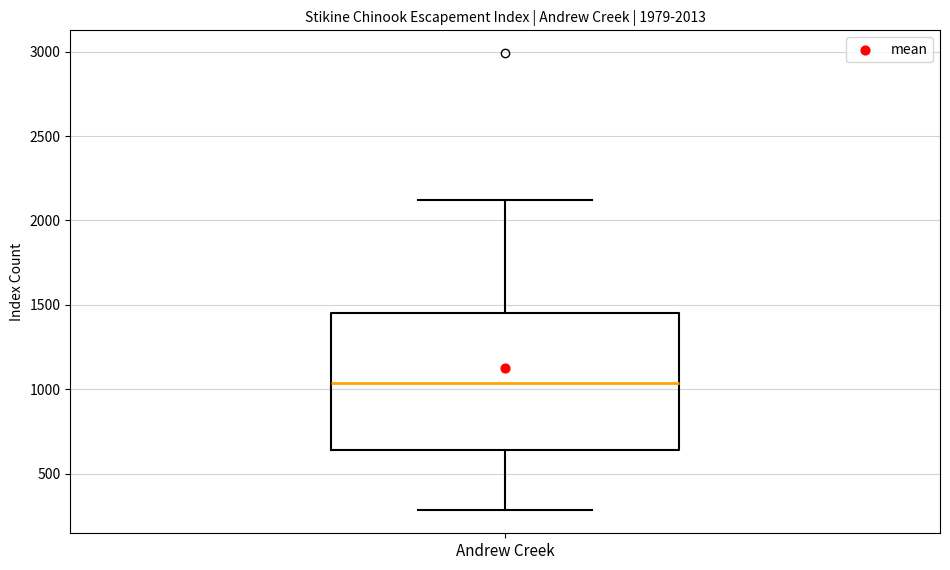

Where does the upper whisker of the box for Andrew Creek end on the y-axis? The values are not printed on the chart, so give them approximately, as read against the axis.

2100